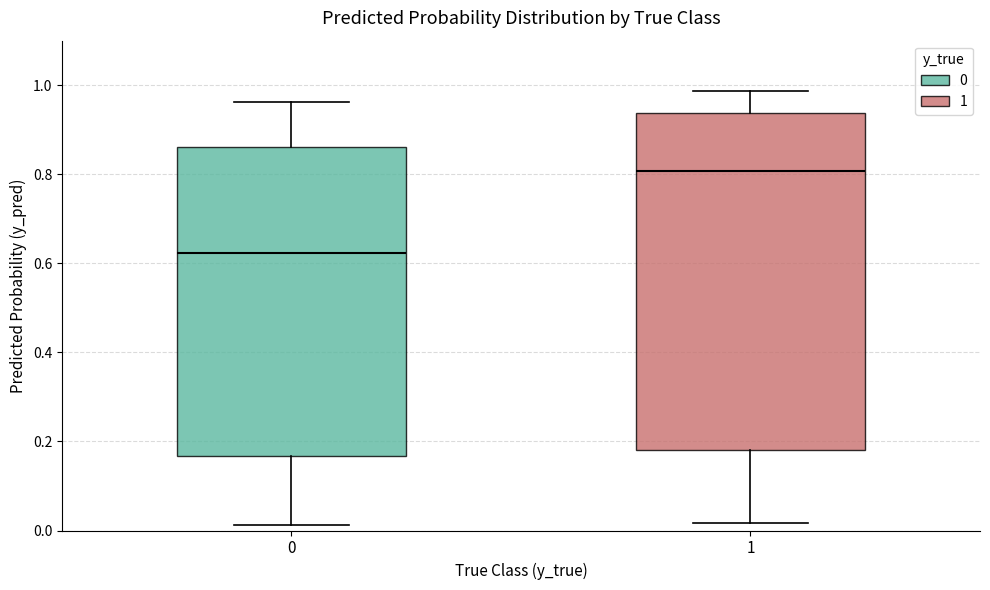

Comparing the boxes themselves (not the whiskers), which one is the tallest?

1